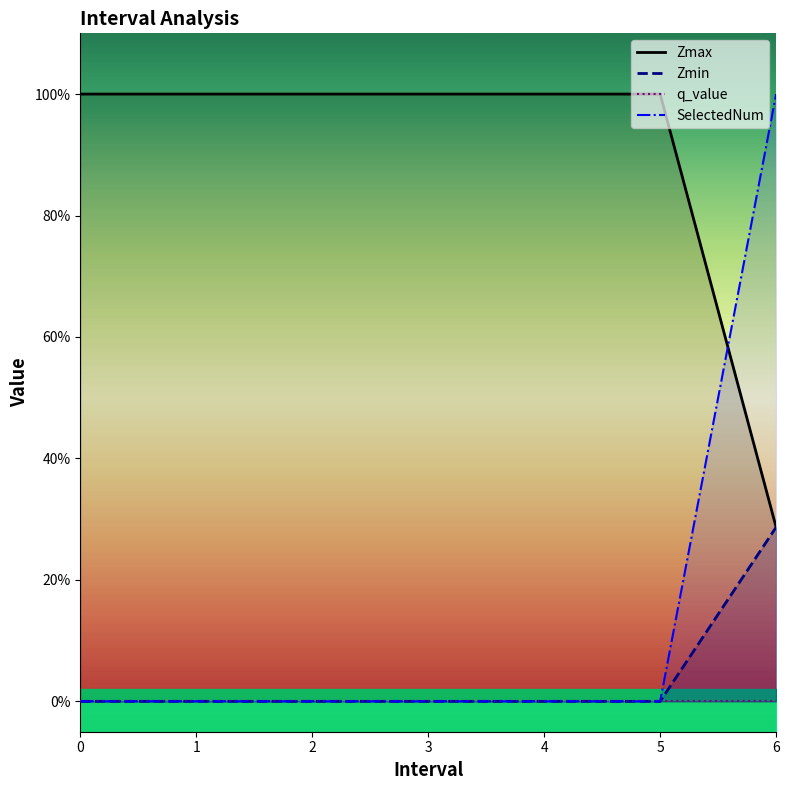

What is the approximate value of Zmax at 1?

1.0